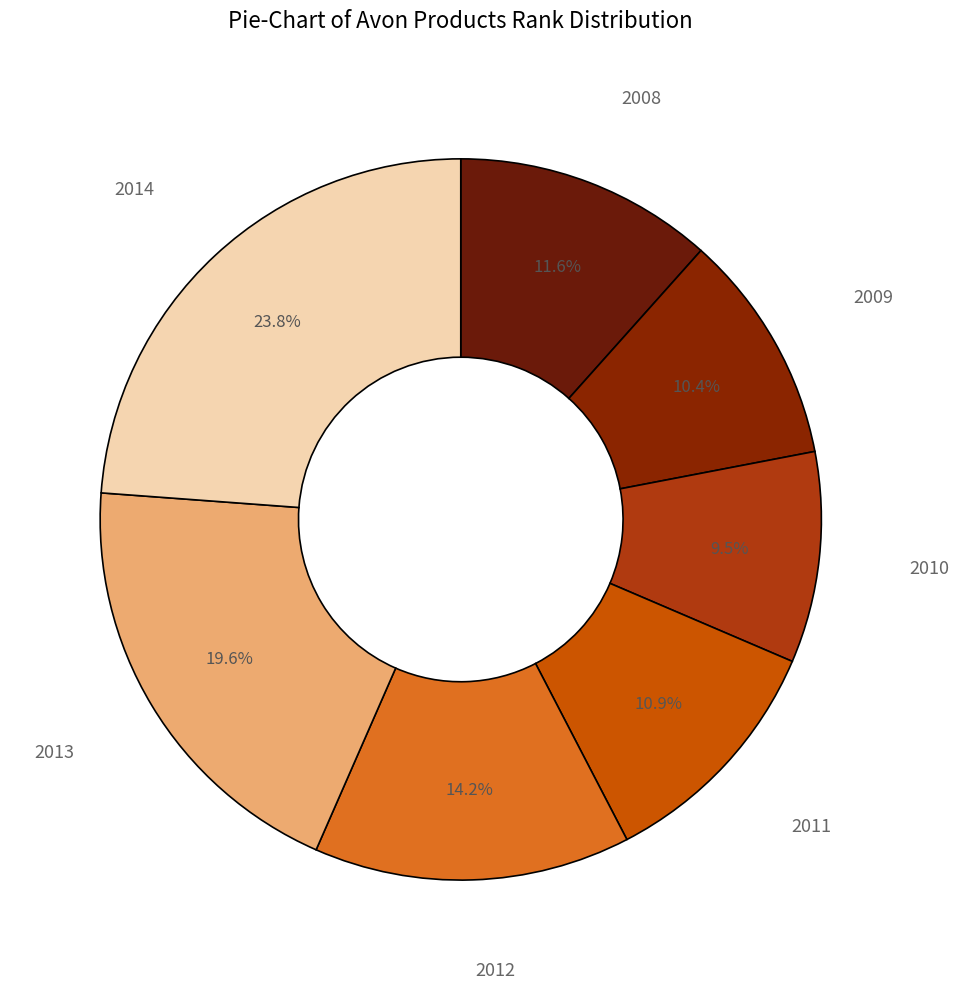

Which category has the smallest portion of the pie?

2010